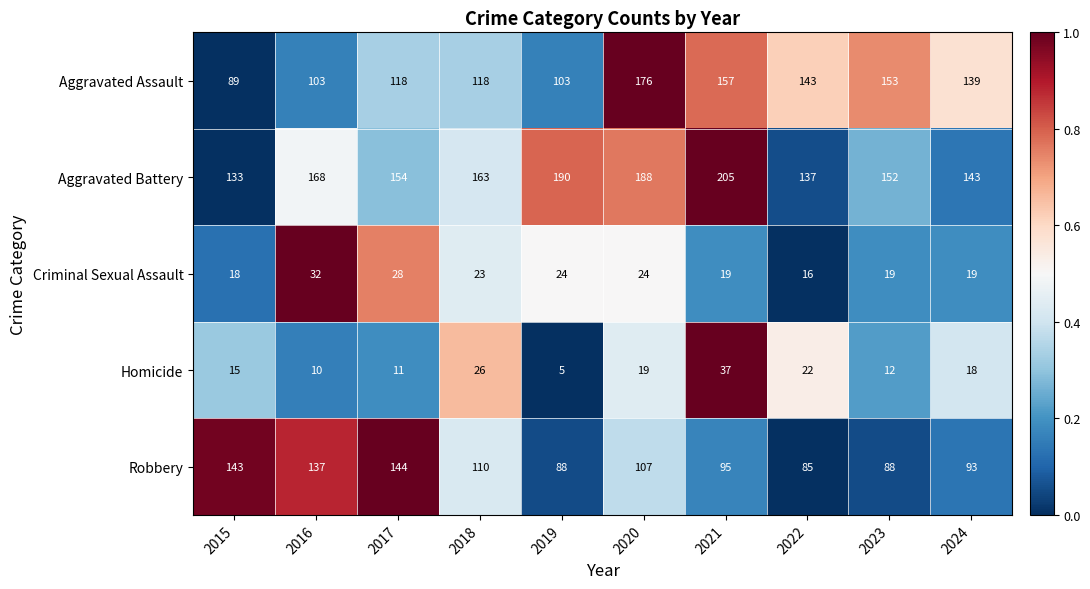

List the labels in order of Aggravated Battery value, largest first.

2021, 2019, 2020, 2016, 2018, 2017, 2023, 2024, 2022, 2015